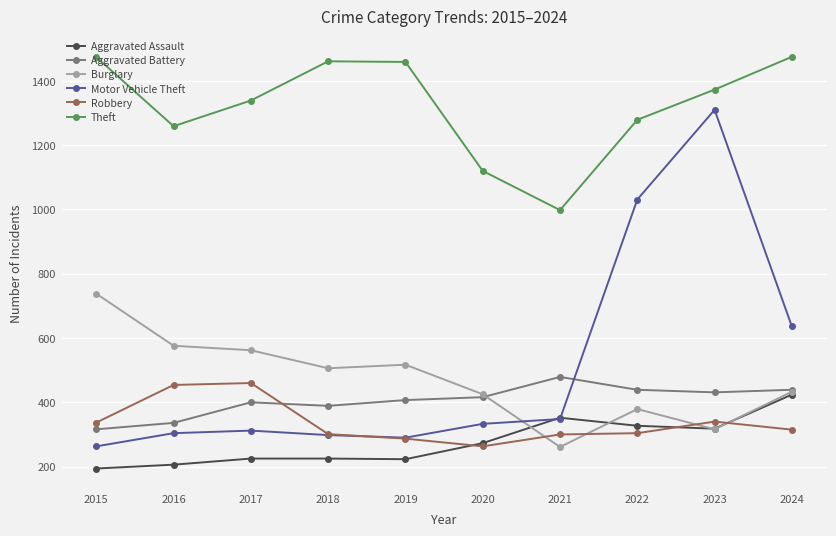

Is it true that Theft equals 1120 at 2020?

True